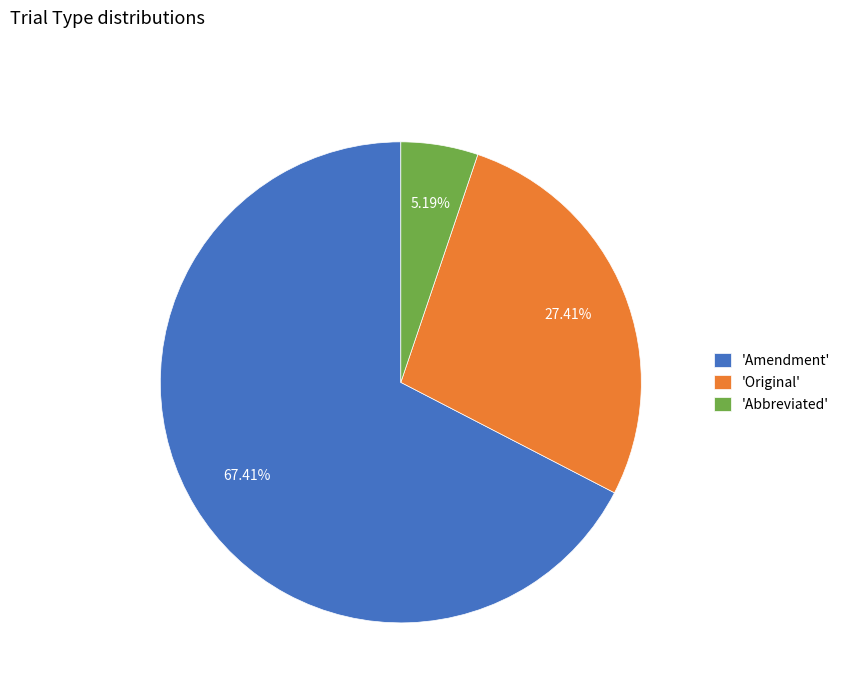

Is the sum of 'Abbreviated' and 'Original' greater than half?

No